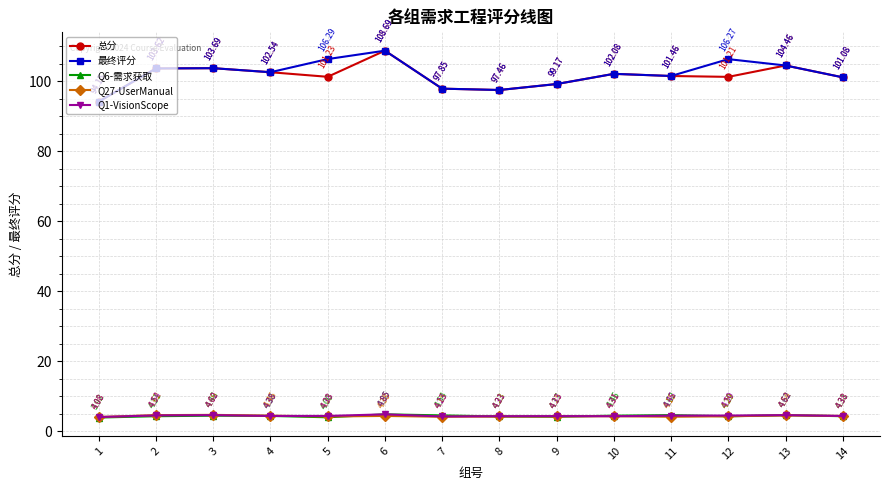

The value of 最终评分 at 7 is 63.2. True or false?

False